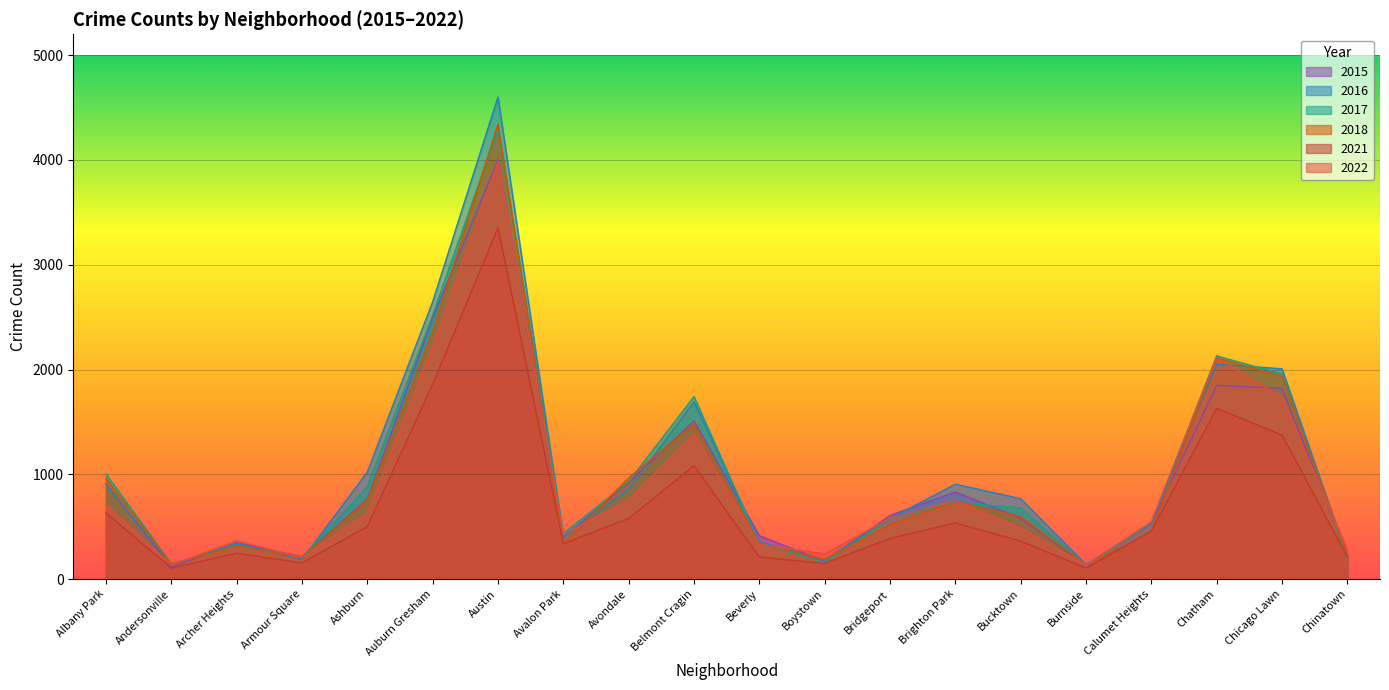

How many interior local peaks does the 2022 series have?

5